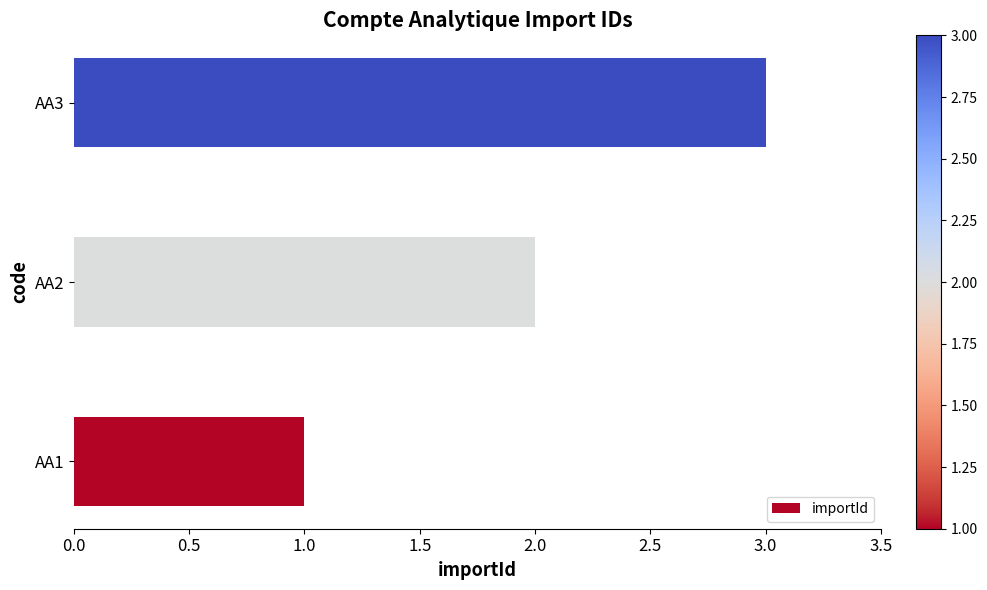

Are the bars horizontal?

Yes